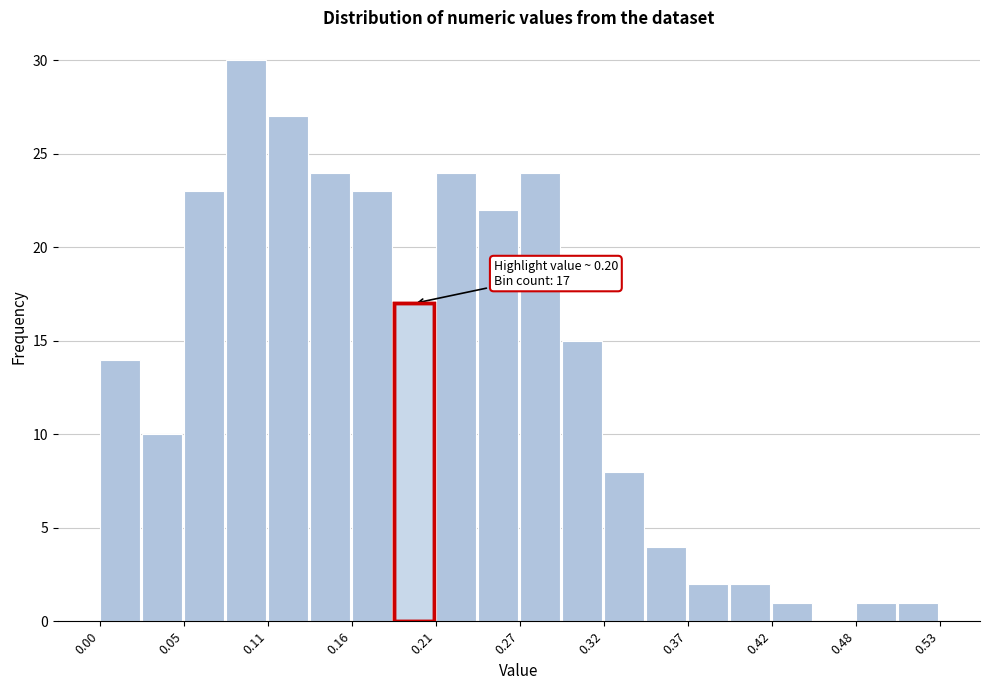

Read against the x-axis, roughly where is the centre of the tallest bar?

0.09